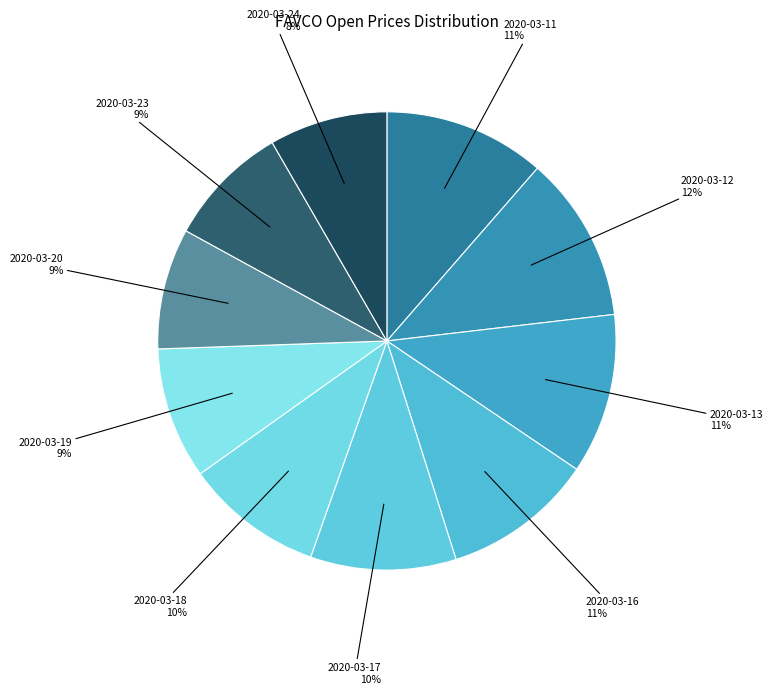

How many slices are in this pie chart?

10